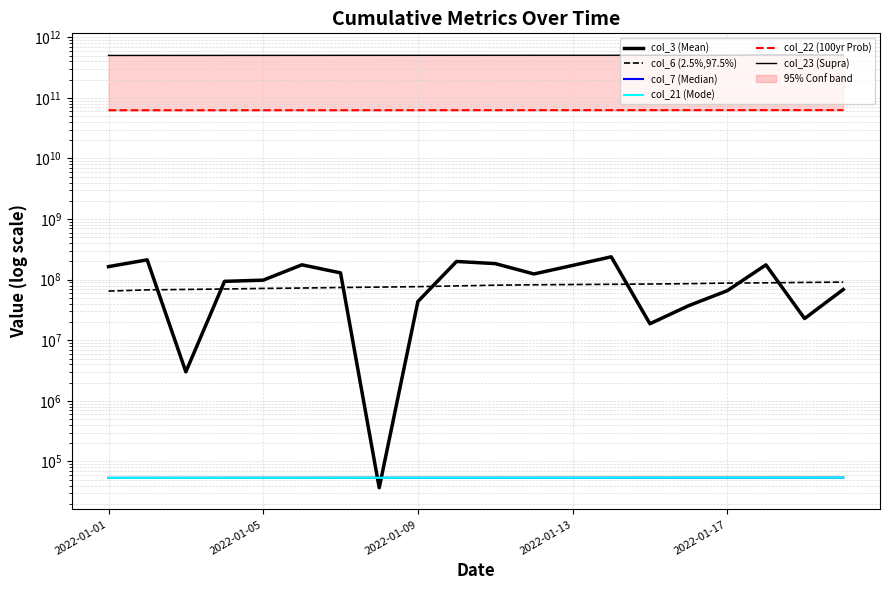

How many values in the col_21 (Mode) series are below 53854?

10